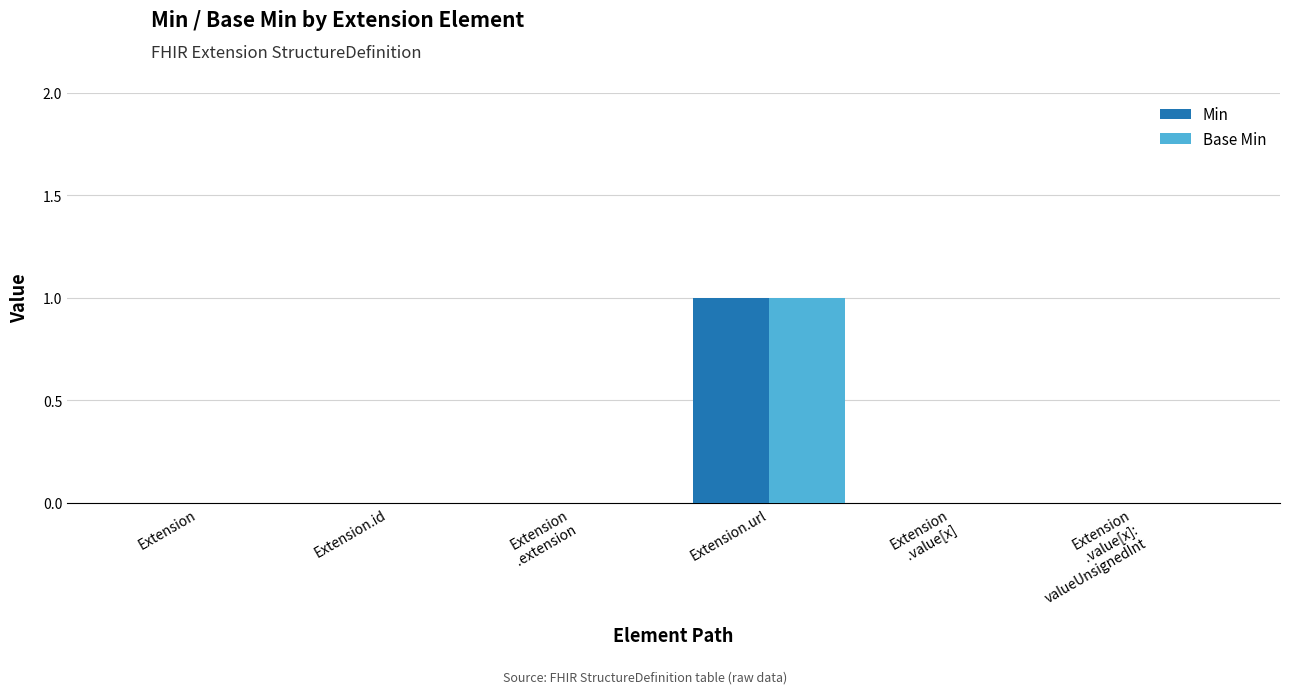

The value of Min at Extension
.value[x]:
valueUnsignedInt is 0. True or false?

True